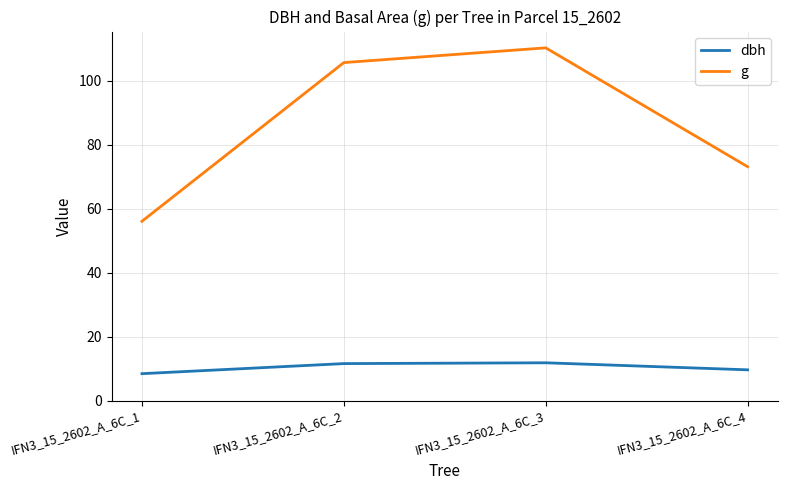

At which label does g first exceed 105?

IFN3_15_2602_A_6C_2